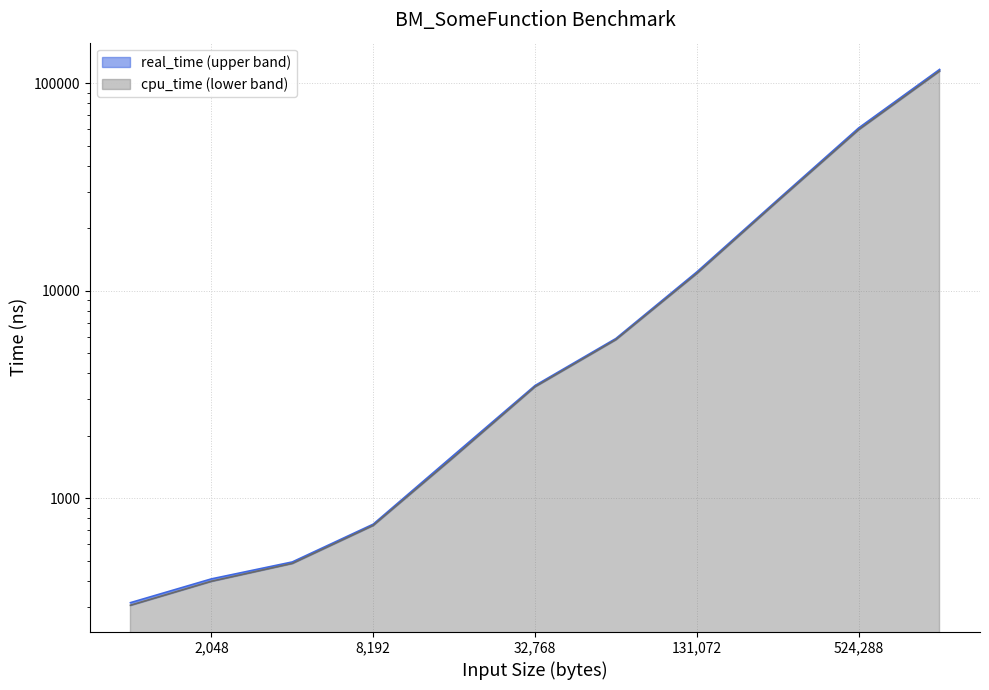

What is the value of the cpu_time point at the 10th from the left?

59755.8